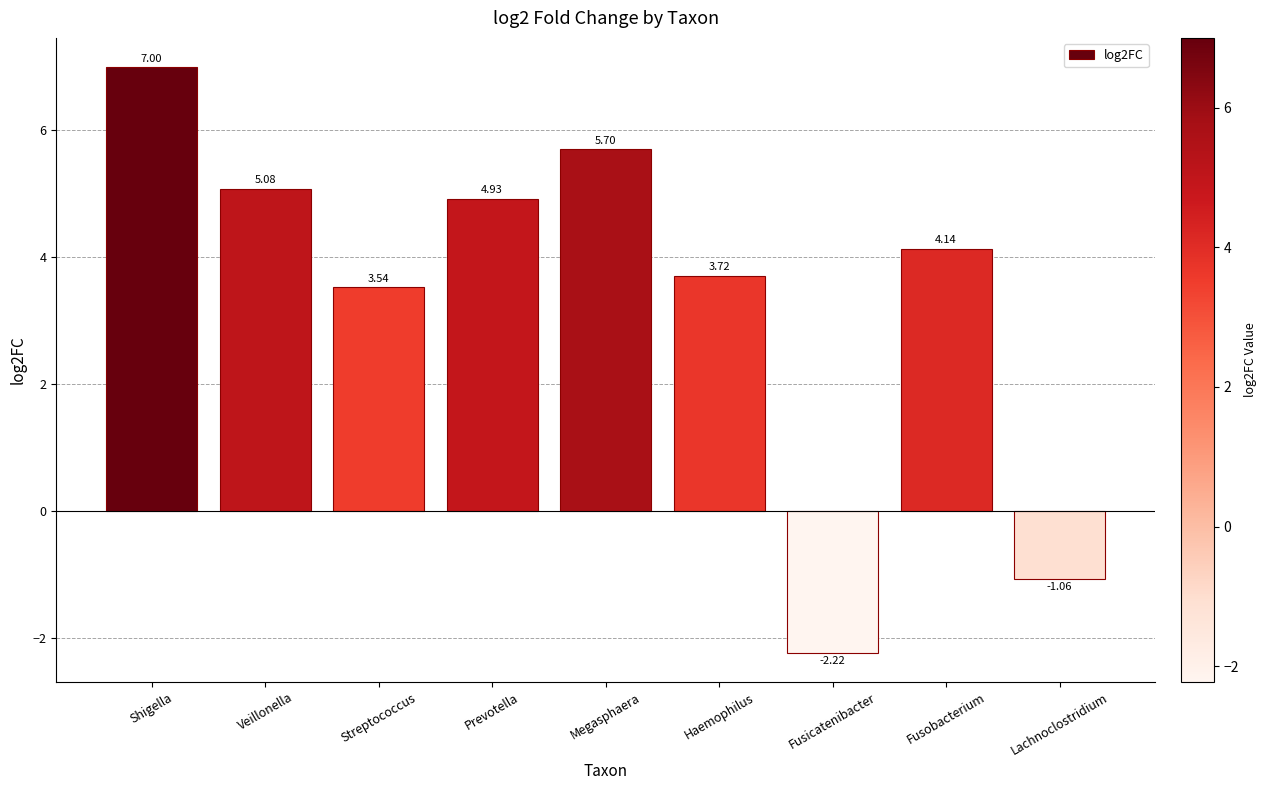

What is the difference between the maximum and minimum values?

9.2